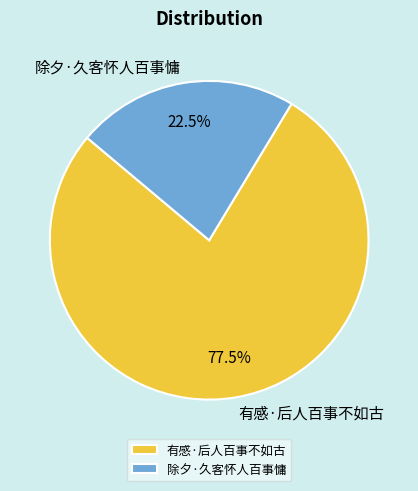

What percentage is NOT represented by 有感·后人百事不如古?

22.5%